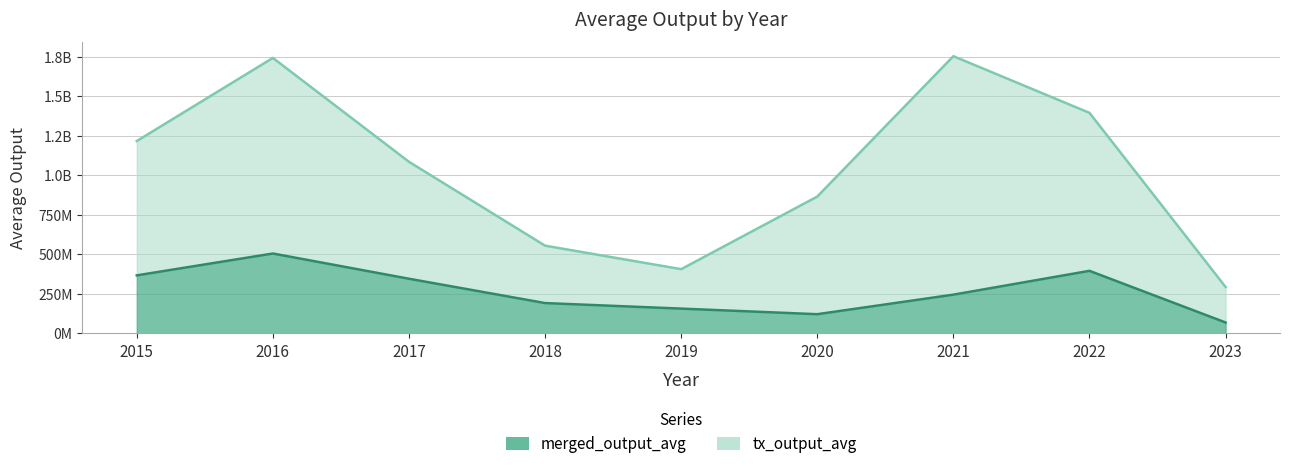

Between 2018 and 2021, which series saw the biggest shift?

tx_output_avg